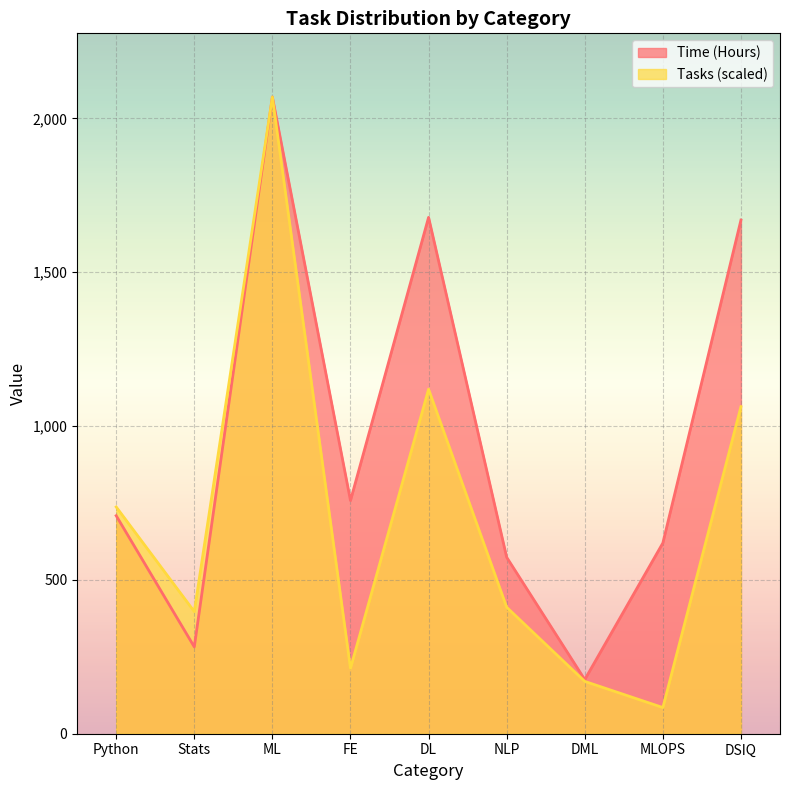

True or false: Time (Hours) and Tasks cross at least once.

False